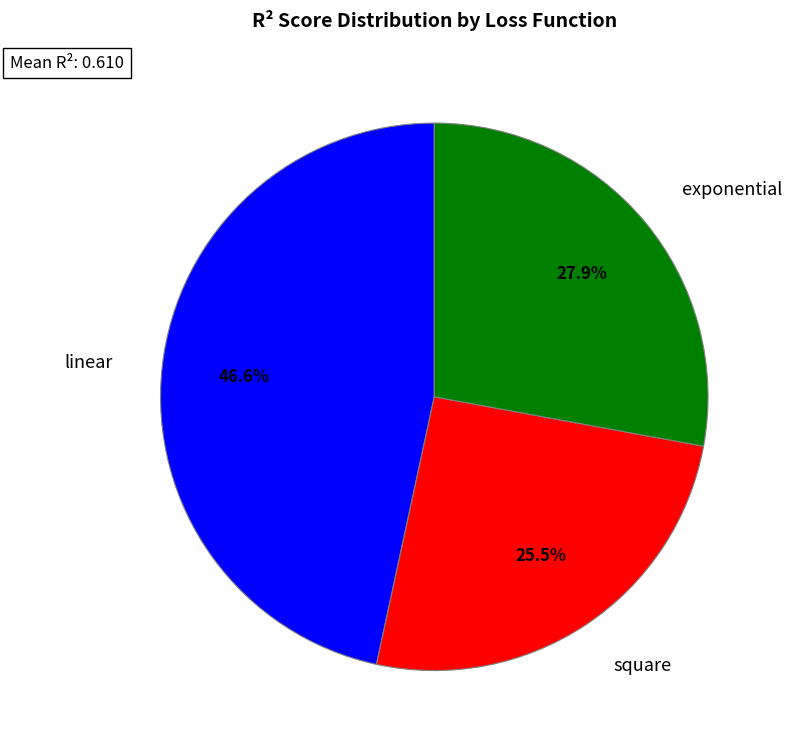

Does square represent more than half of the total?

No